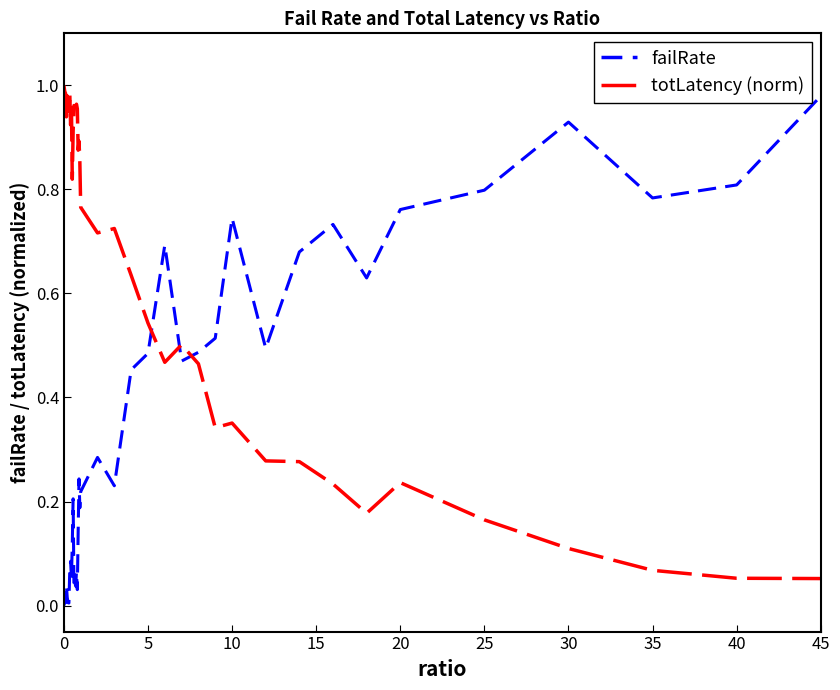

How many times do totLatency (norm) and failRate cross each other?

3